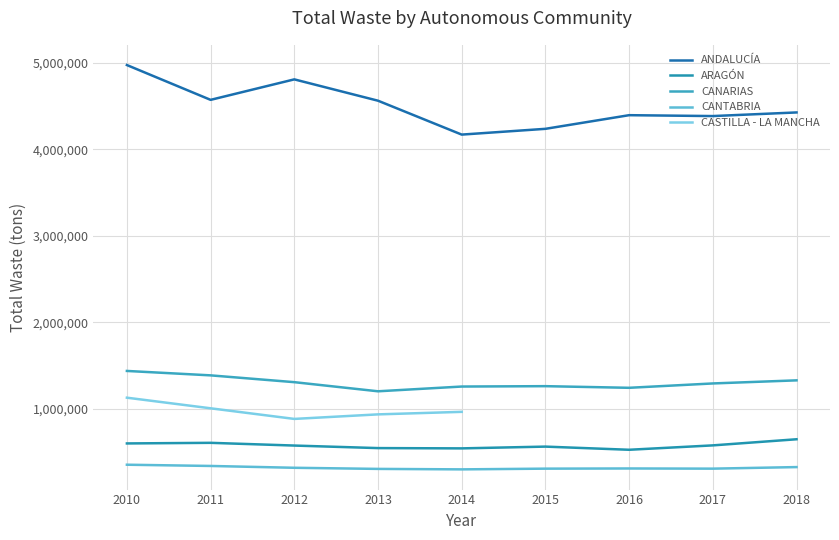

Reading right to left, what are all the values shown in this chart?

ANDALUCÍA: 2018=4427256	2017=4385397	2016=4395591	2015=4237916	2014=4171241	2013=4562894	2012=4809414	2011=4572709	2010=4974949
ARAGÓN: 2018=650458	2017=579739	2016=529040	2015=565548	2014=545091	2013=548391	2012=577705	2011=609253	2010=602239
CANARIAS: 2018=1331187	2017=1295469	2016=1245102	2015=1264095	2014=1259718	2013=1204821	2012=1310231	2011=1388895	2010=1439982
CANTABRIA: 2018=328868	2017=310877	2016=312927	2015=310816	2014=302559	2013=307942	2012=320882	2011=341963	2010=356284